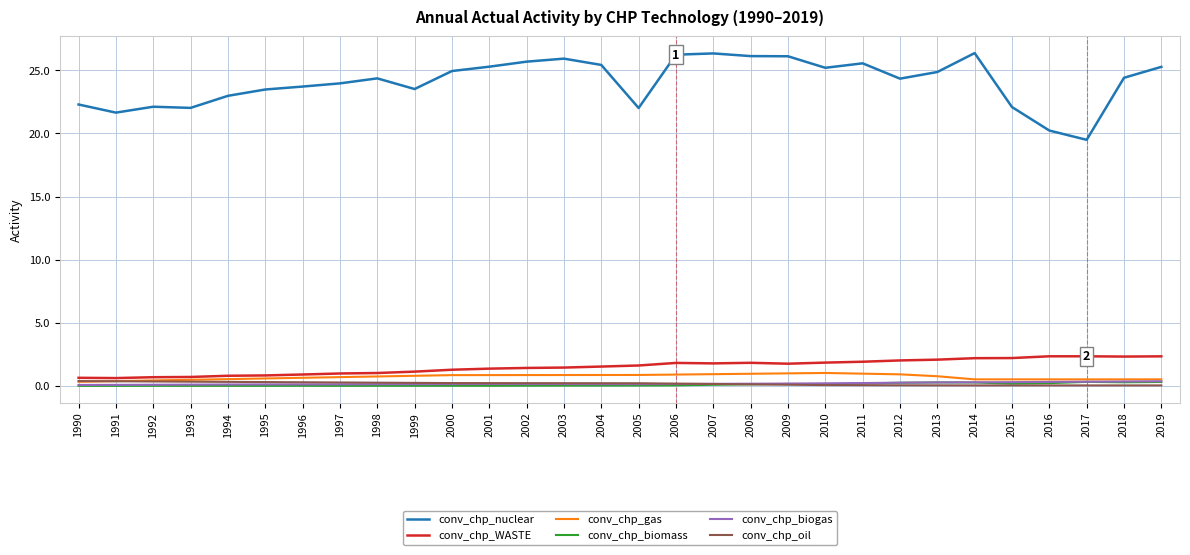

Is the value of conv_chp_nuclear at 2007 greater than the value of conv_chp_biomass at 1998?

Yes